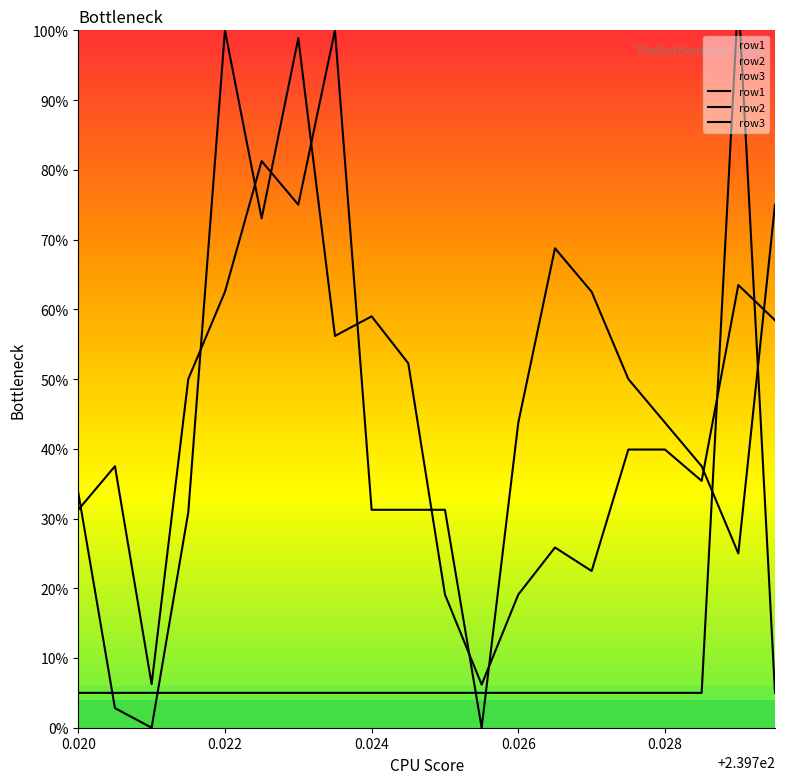

The value of row2 at 0.028 is 12.3. True or false?

False